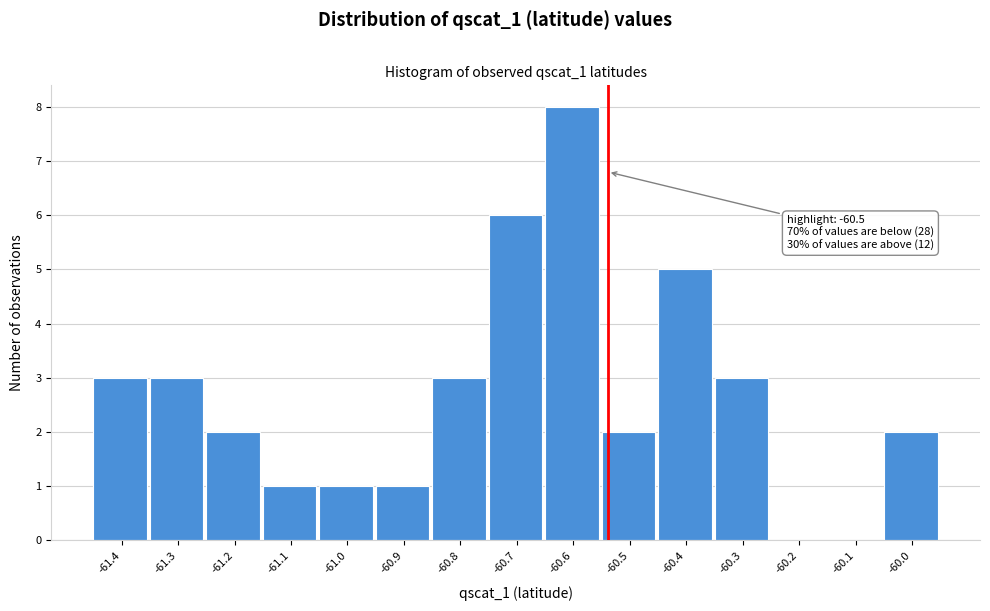

Reading left to right, what are all the values shown in this chart?

-61.4=3	-61.3=3	-61.2=2	-61.1=1	-61.0=1	-60.9=1	-60.8=3	-60.7=6	-60.6=8	-60.5=2	-60.4=5	-60.3=3	-60.2=0	-60.1=0	-60.0=2